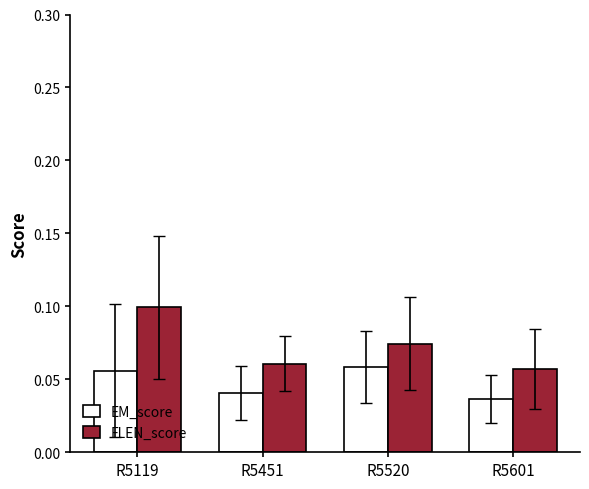

Which series has the widest spread of values?

FLEN_score